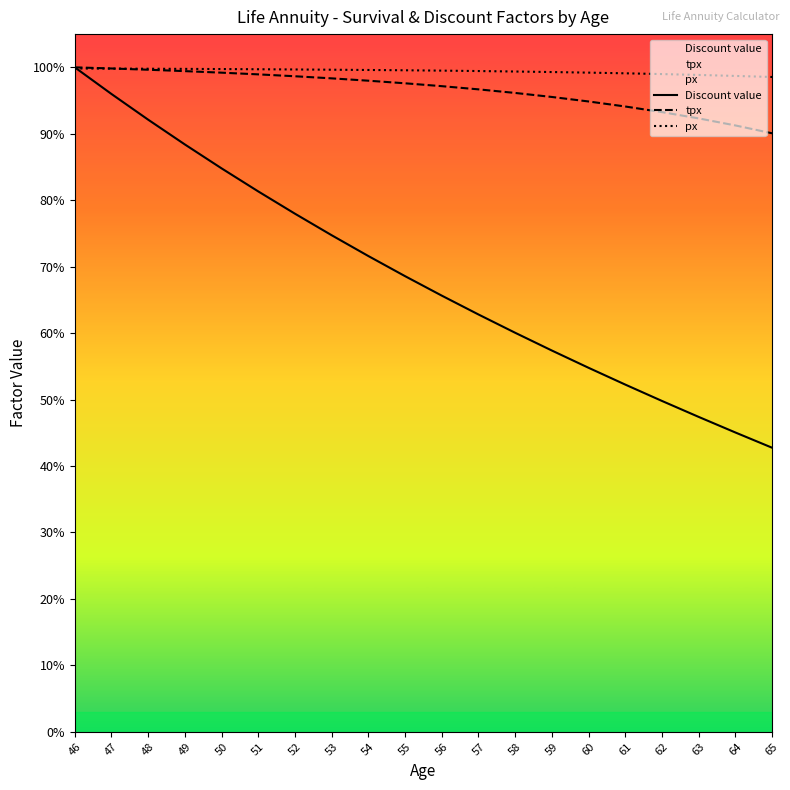

How many lines are shown in the chart?

3